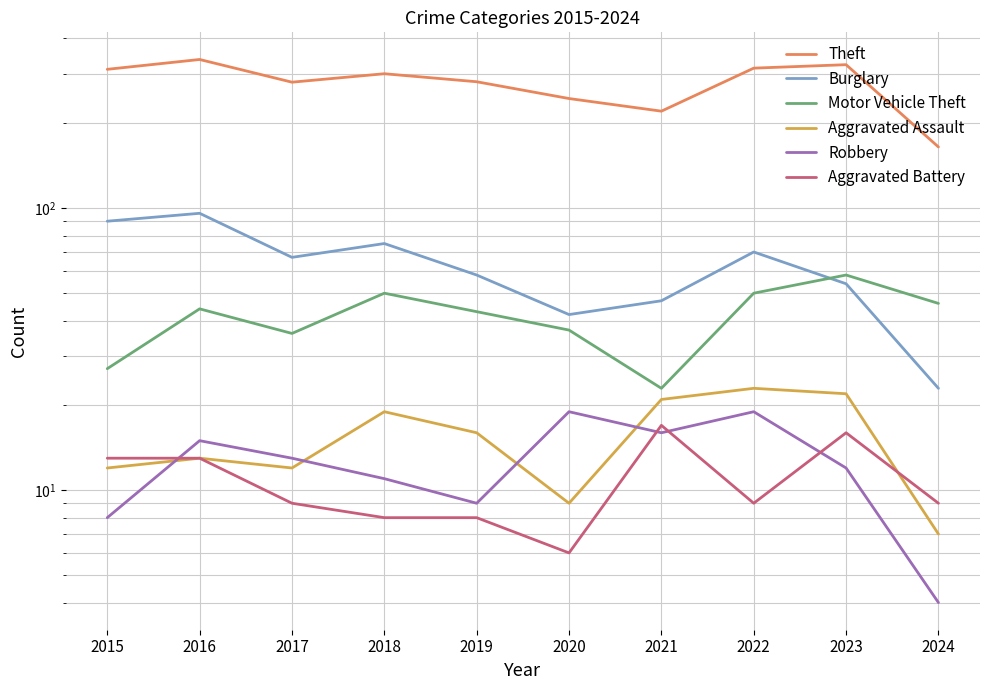

Count the number of categories in the chart.

10